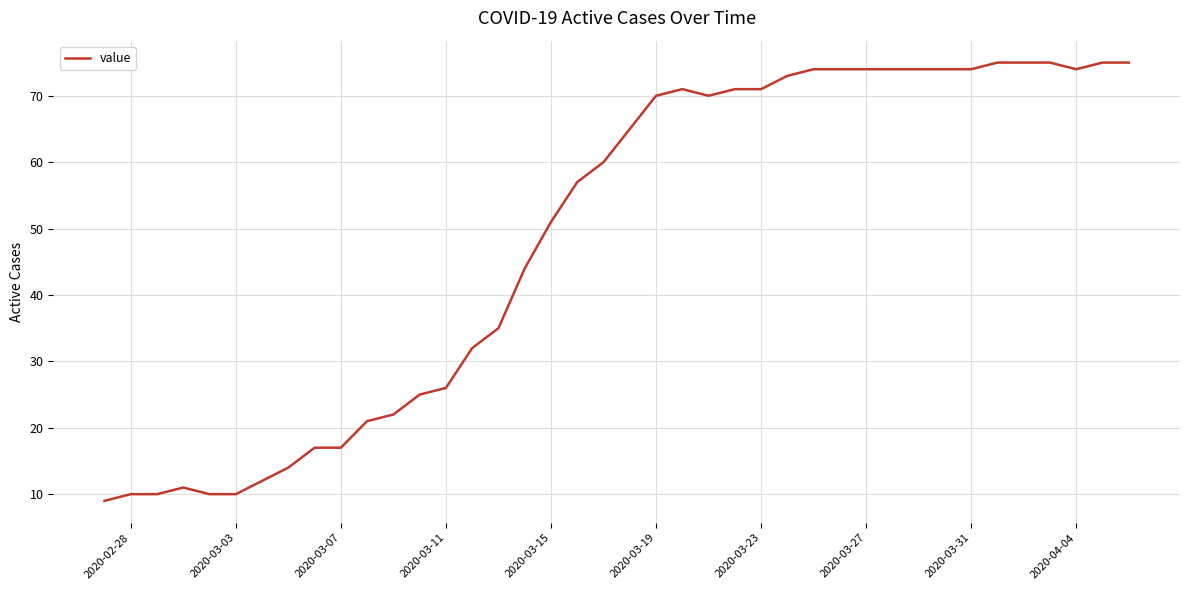

What is the smallest value displayed?

9